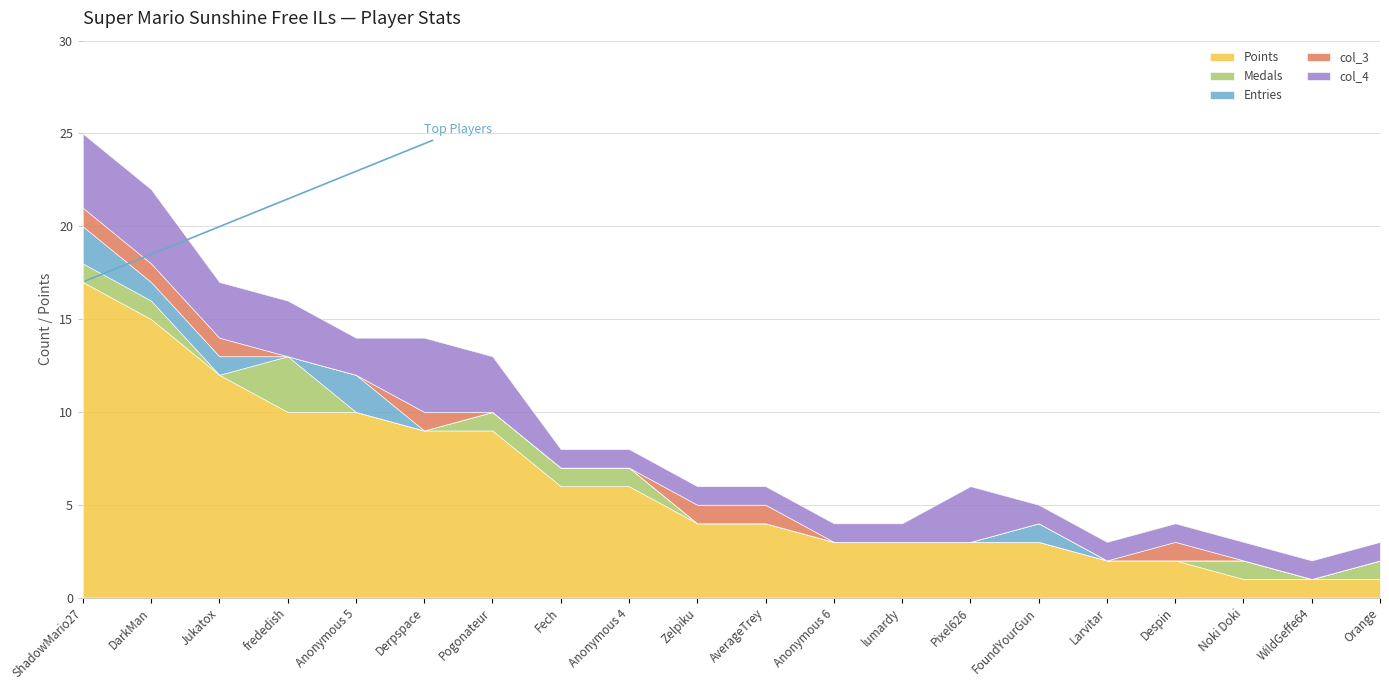

How many values in the Entries series exceed 0?

5